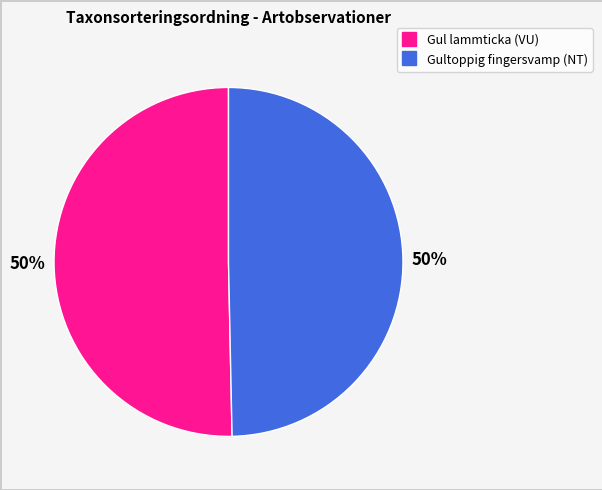

To the nearest percent, what is the average slice percentage?

50%